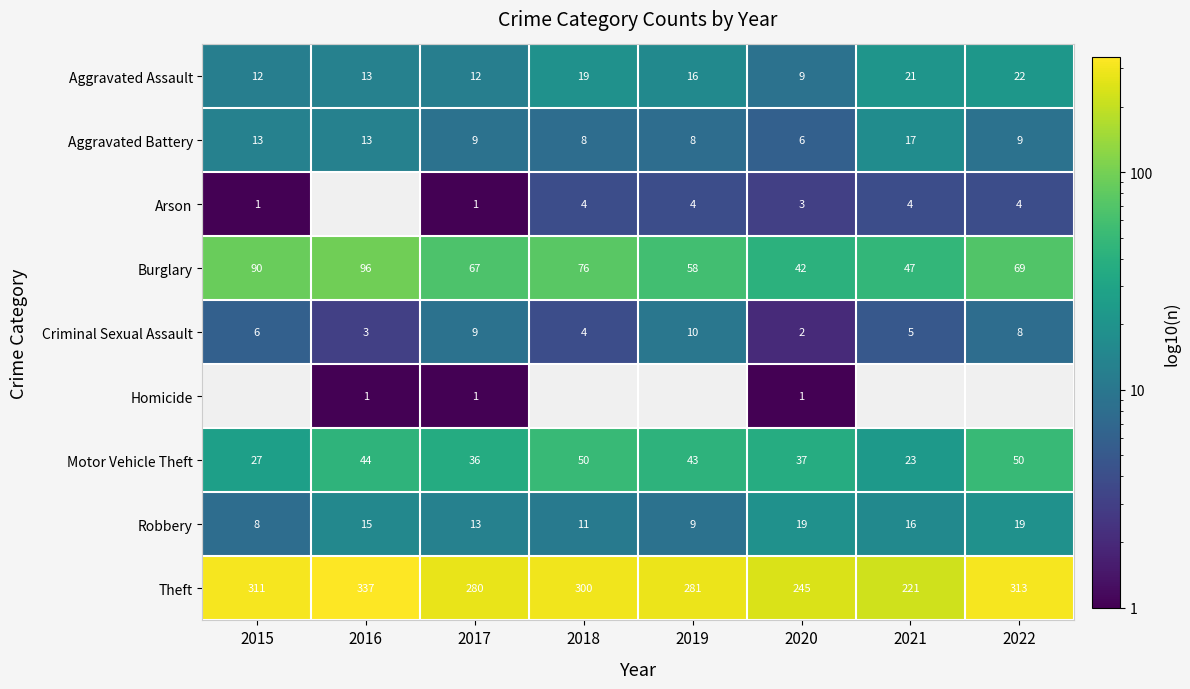

What is the total value across all series at 2020?

364